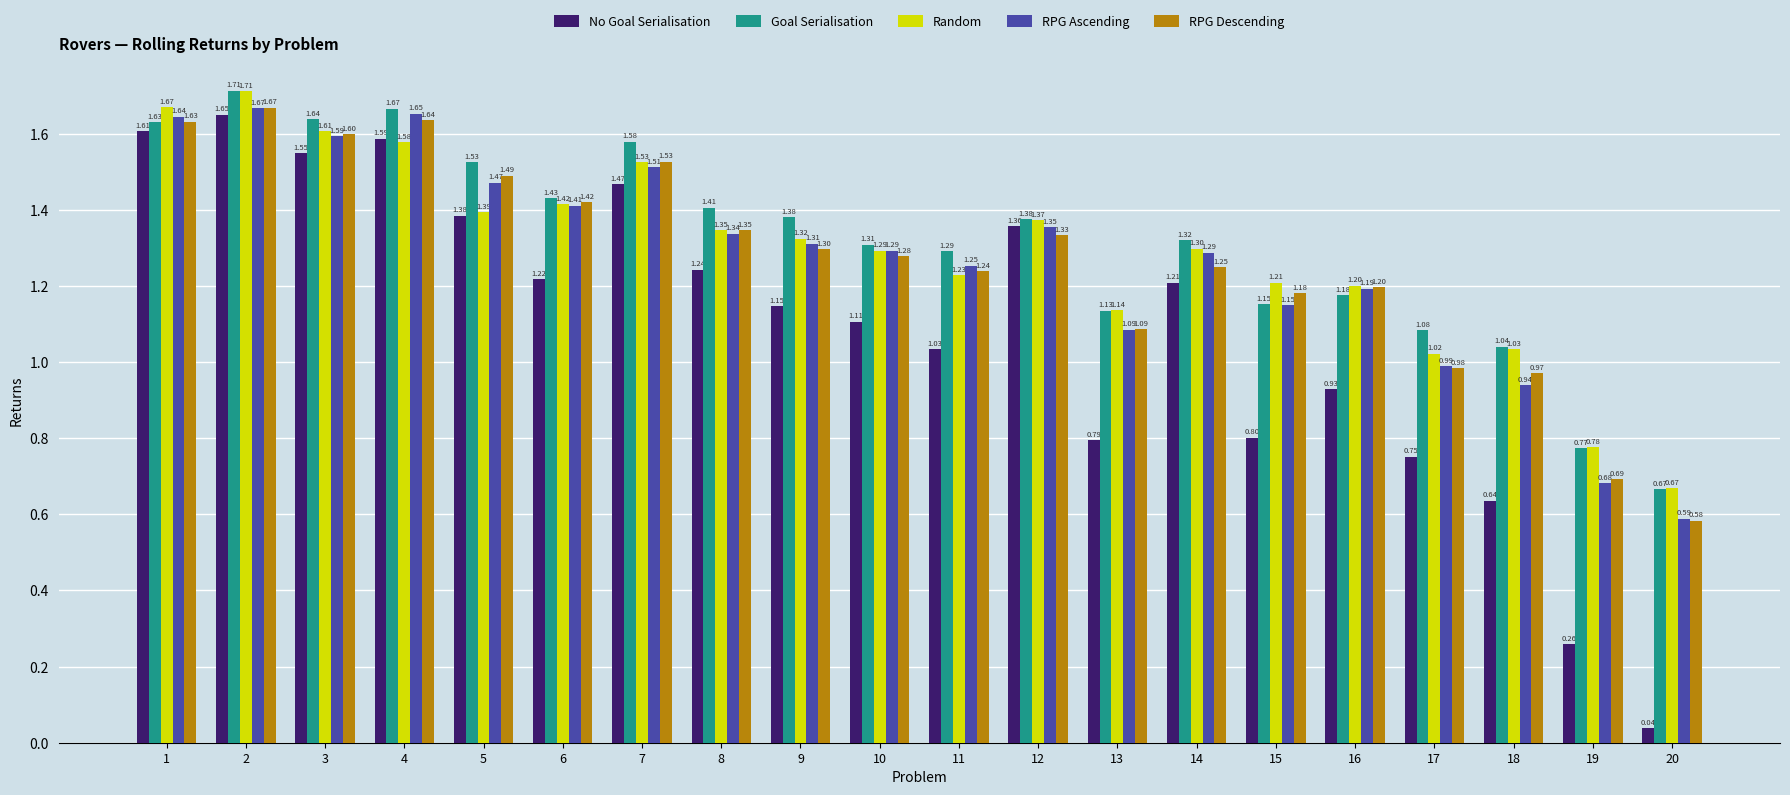

Which series has the largest range (max minus min)?

No Goal Serialisation